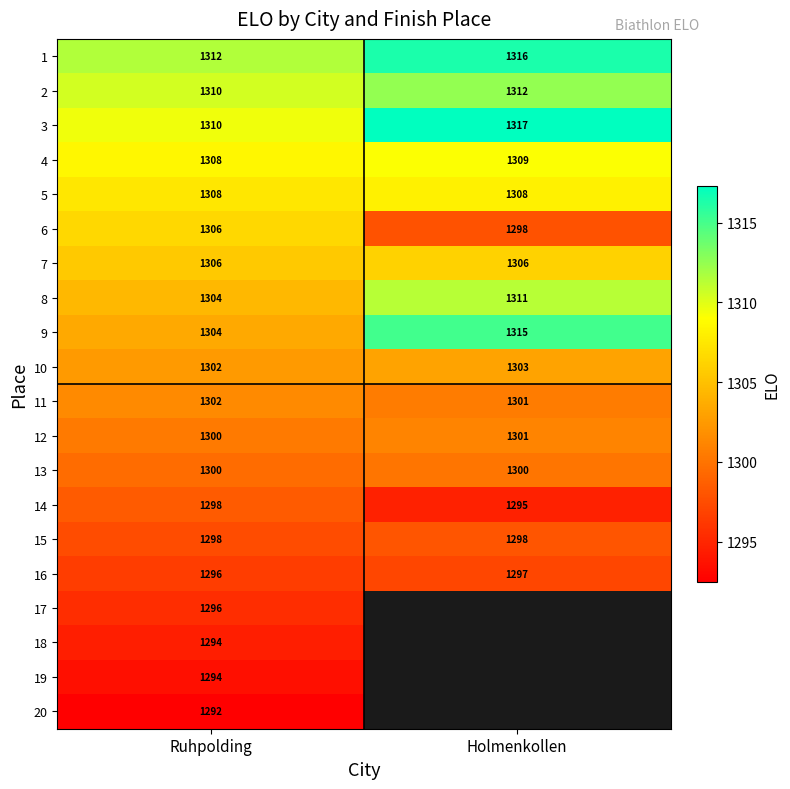

What is the difference between the 2 values at Holmenkollen and Ruhpolding?

2.0